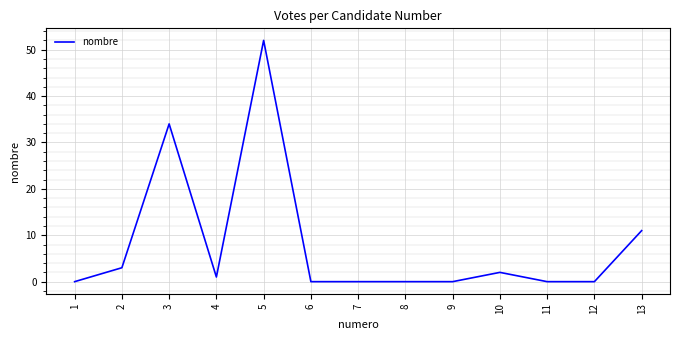

What is the change in value from 3 to 5?

+18